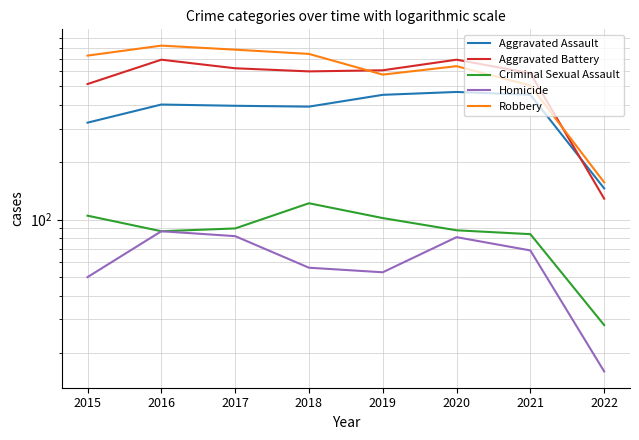

How many interior local valleys does the Homicide series have?

1